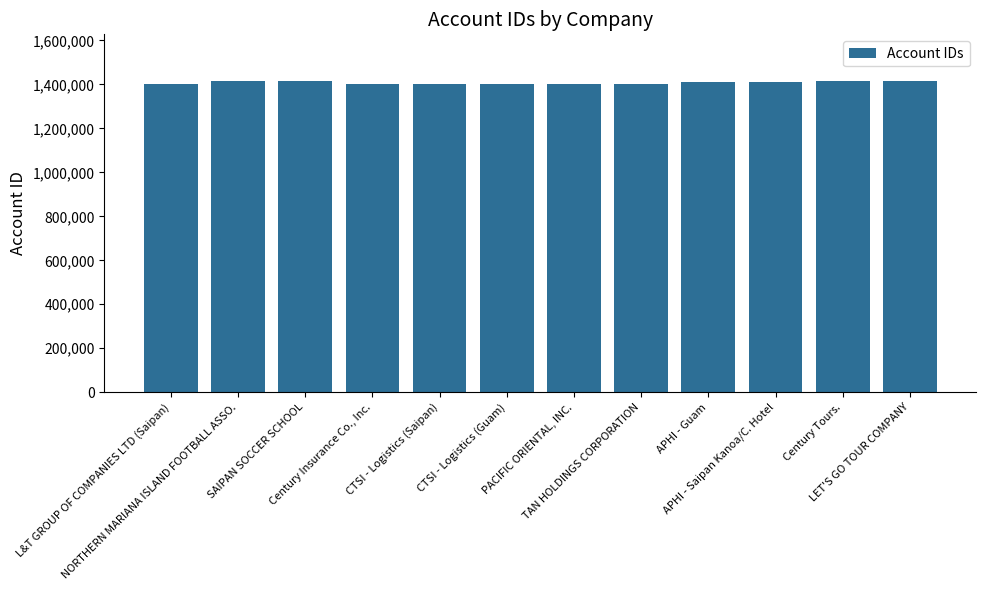

The chart shows a value of 1401434 at PACIFIC ORIENTAL, INC.. True or false?

True